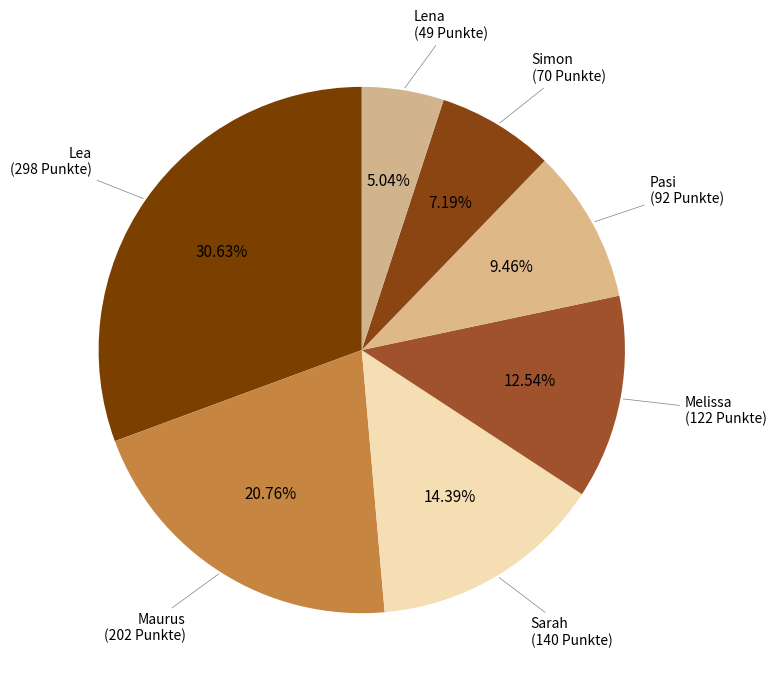

Is it true that Pasi is 9% of the pie?

True